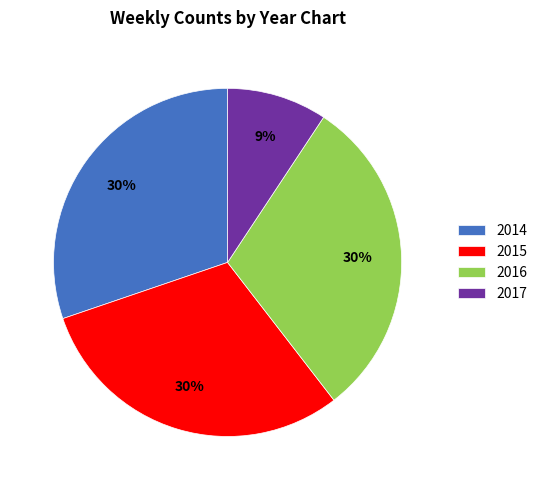

To the nearest percent, what is the difference between the 2017 and 2014 slice percentages?

21%